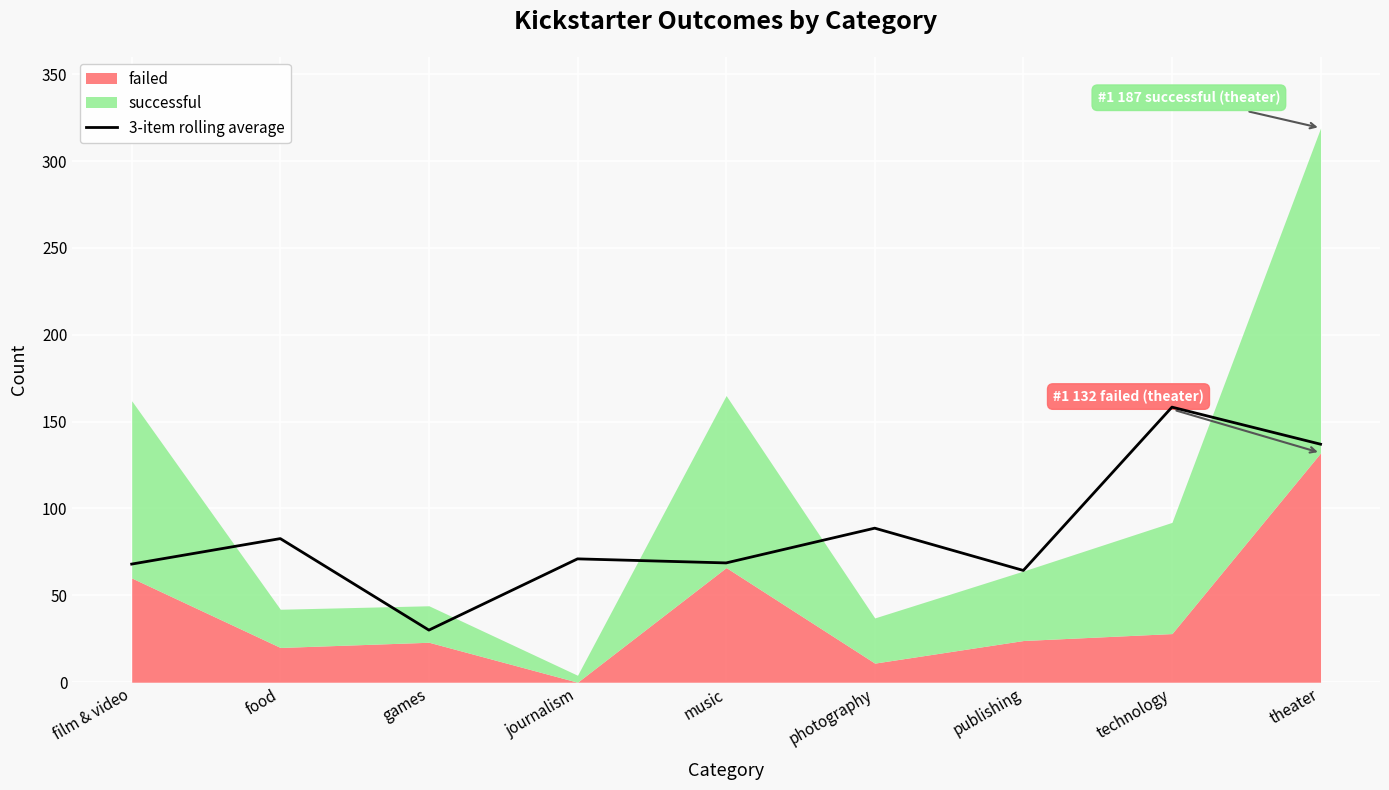

Where is the first local minimum?

games